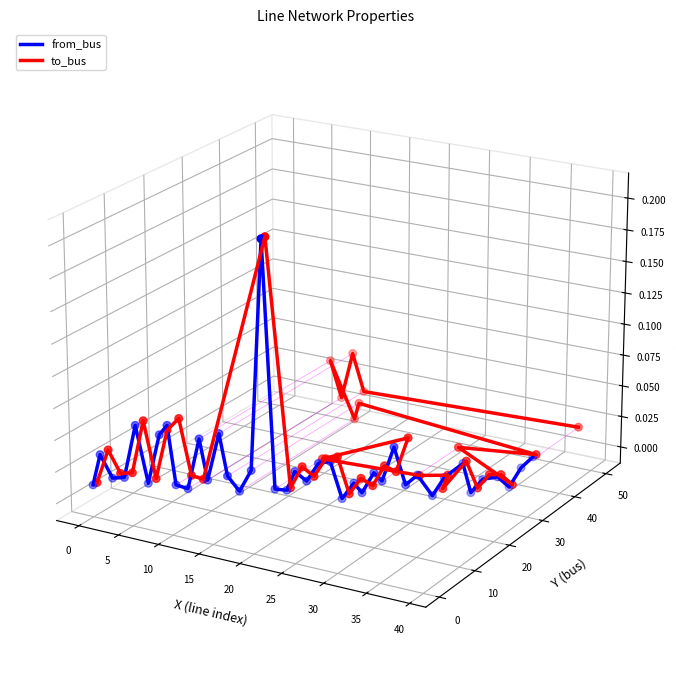

Which series has the widest spread of Y values?

from_bus